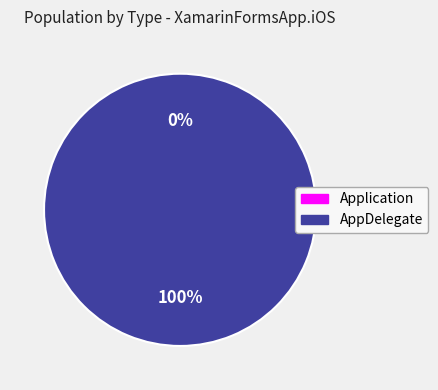

The Application slice represents 0% of the pie. True or false?

True